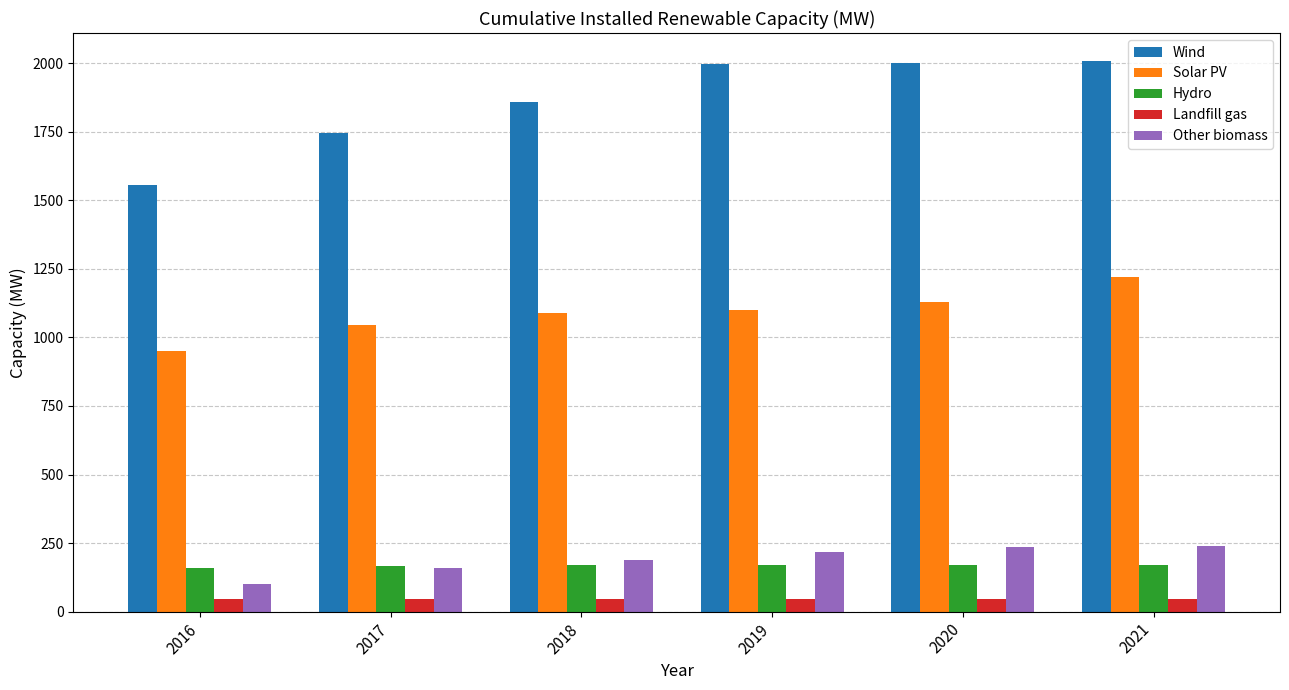

What is the difference between the second highest and second lowest values in the Other biomass series?

79.0